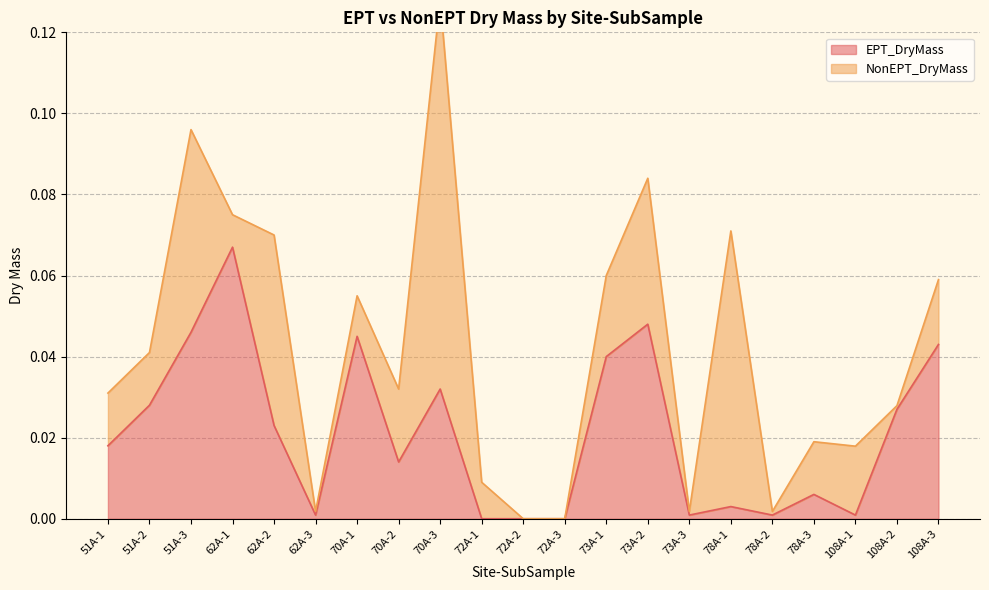

Rank the categories by value from lowest to highest.

72A-1, 72A-2, 72A-3, 62A-3, 73A-3, 78A-2, 108A-1, 78A-1, 78A-3, 70A-2, 51A-1, 62A-2, 108A-2, 51A-2, 70A-3, 73A-1, 108A-3, 70A-1, 51A-3, 73A-2, 62A-1